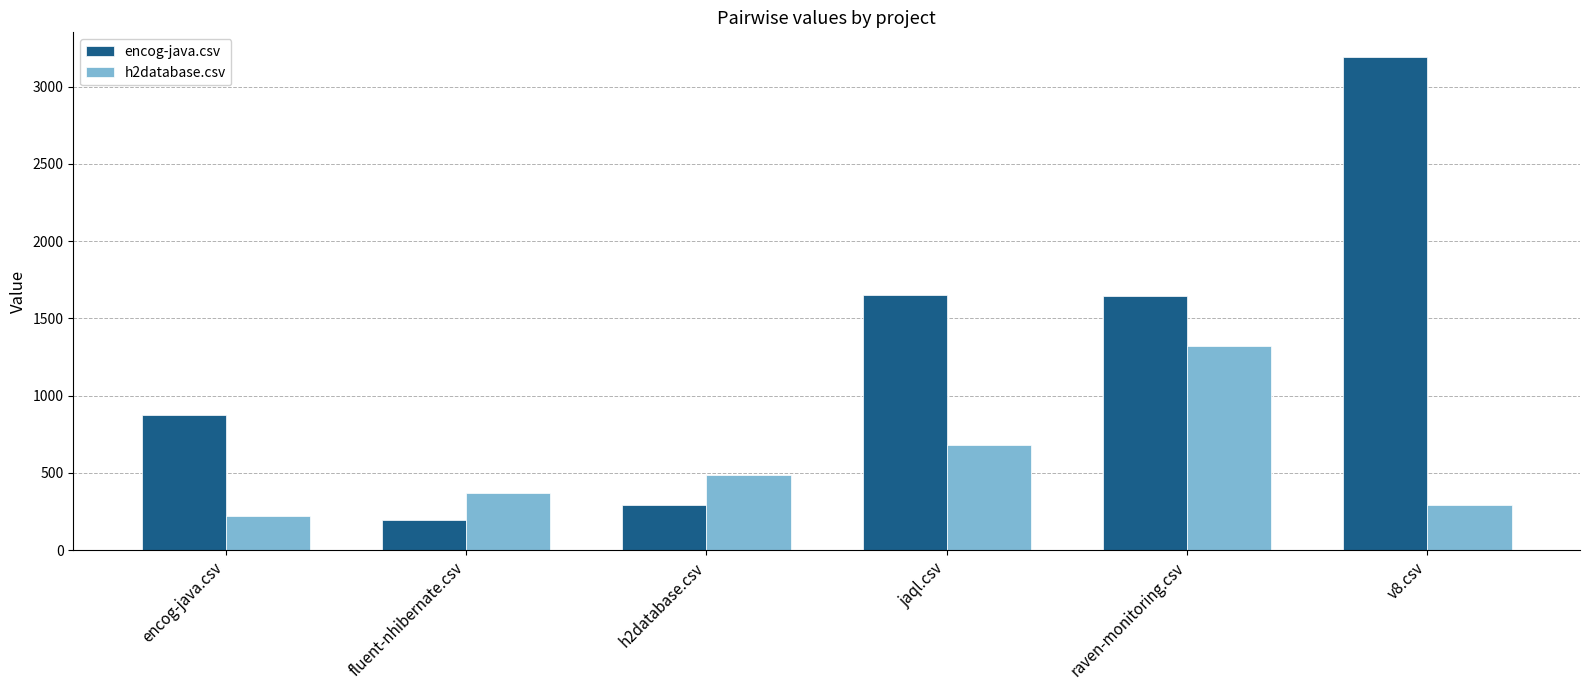

Is it true that h2database.csv equals 221.5 at encog-java.csv?

True